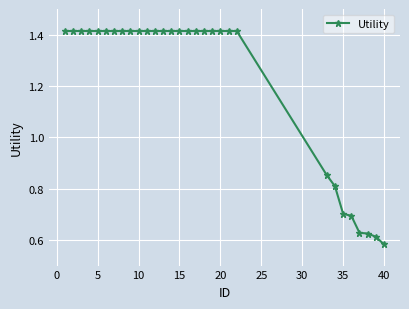

Count the number of categories in the chart.

30